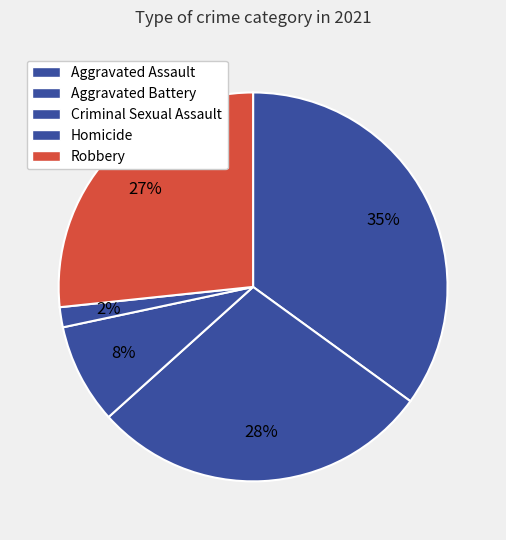

Between Aggravated Battery and Homicide, which is larger?

Aggravated Battery